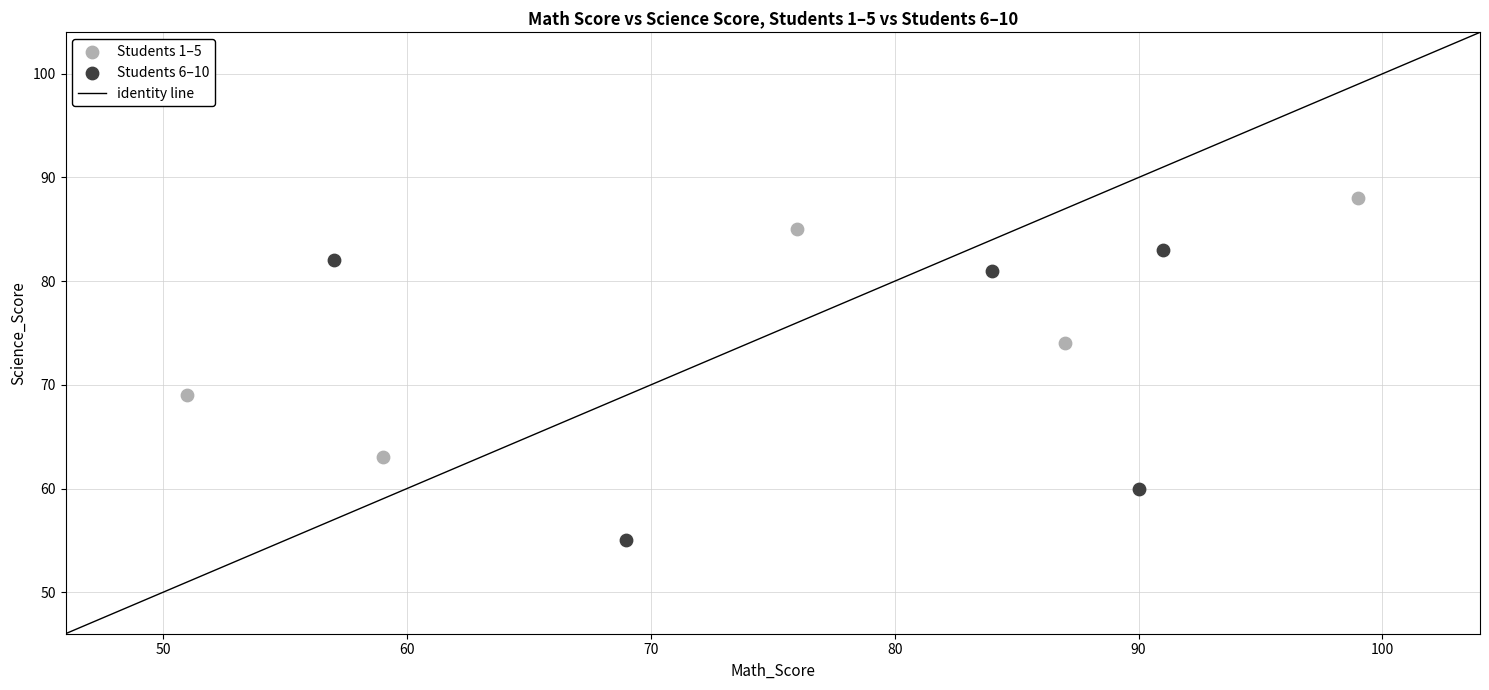

Which series has the largest Y range (max minus min)?

Students 6–10